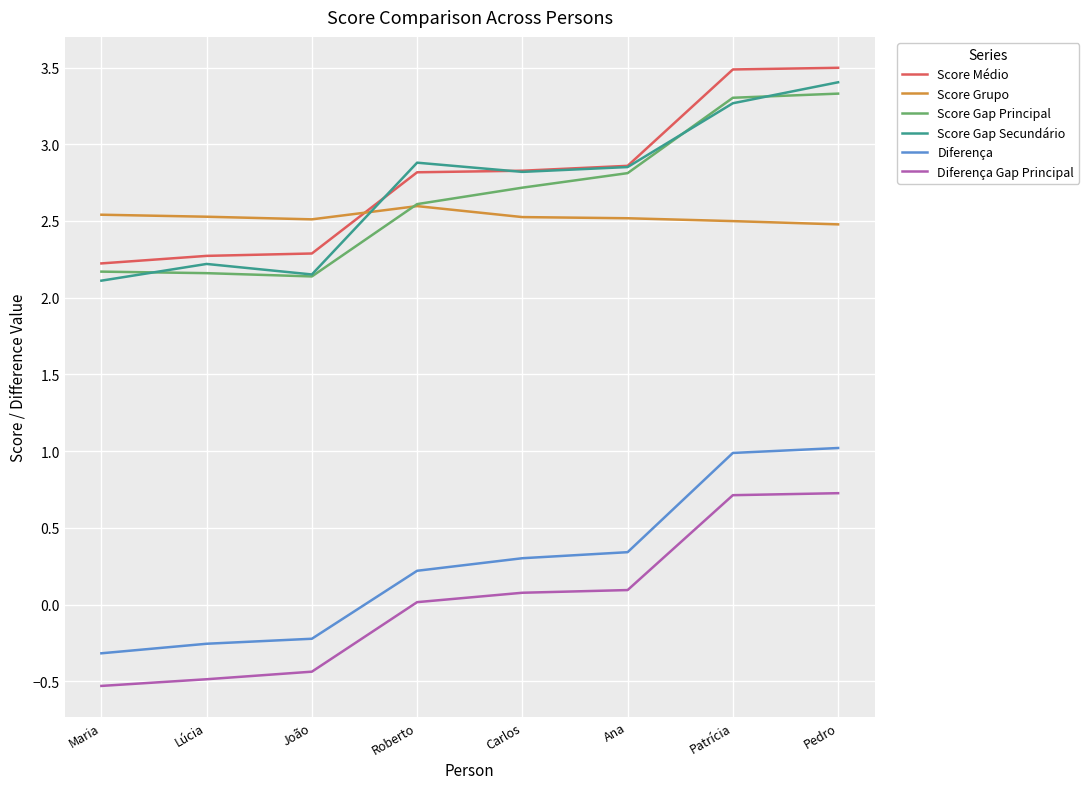

What position from the right is Patrícia?

2